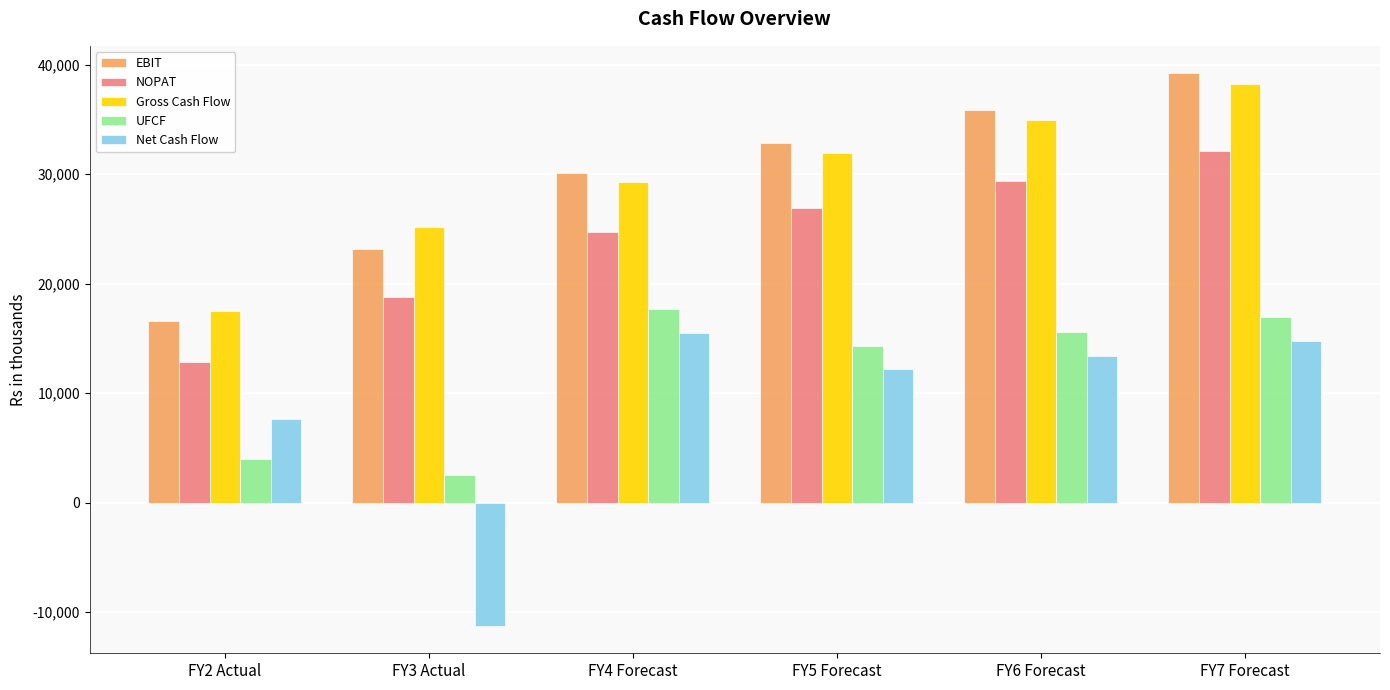

What is the minimum value shown in the chart?

-11235.2